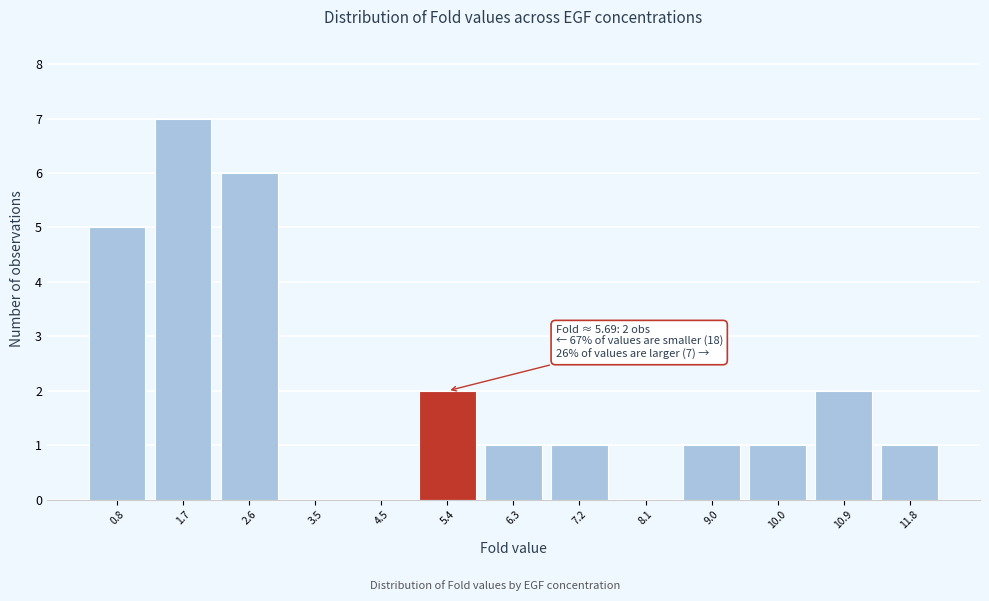

Over which range of the x-axis is the bar tallest?

1.3 to 2.2